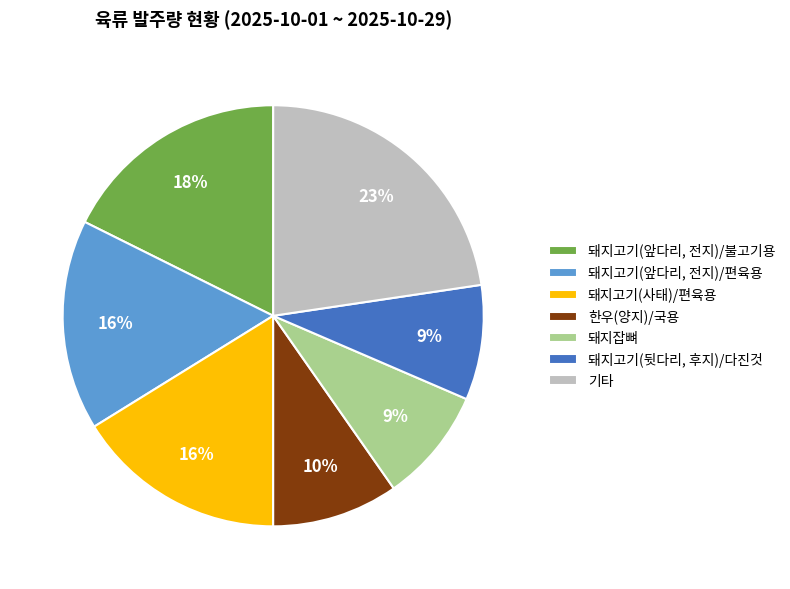

Which slice is the largest?

기타